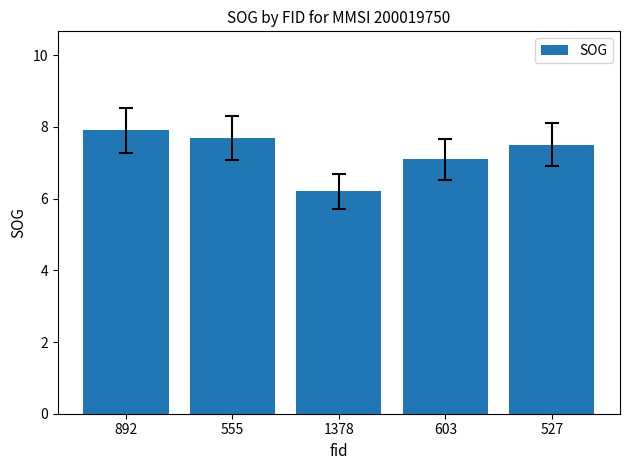

Rank the categories by value from highest to lowest.

892, 555, 527, 603, 1378